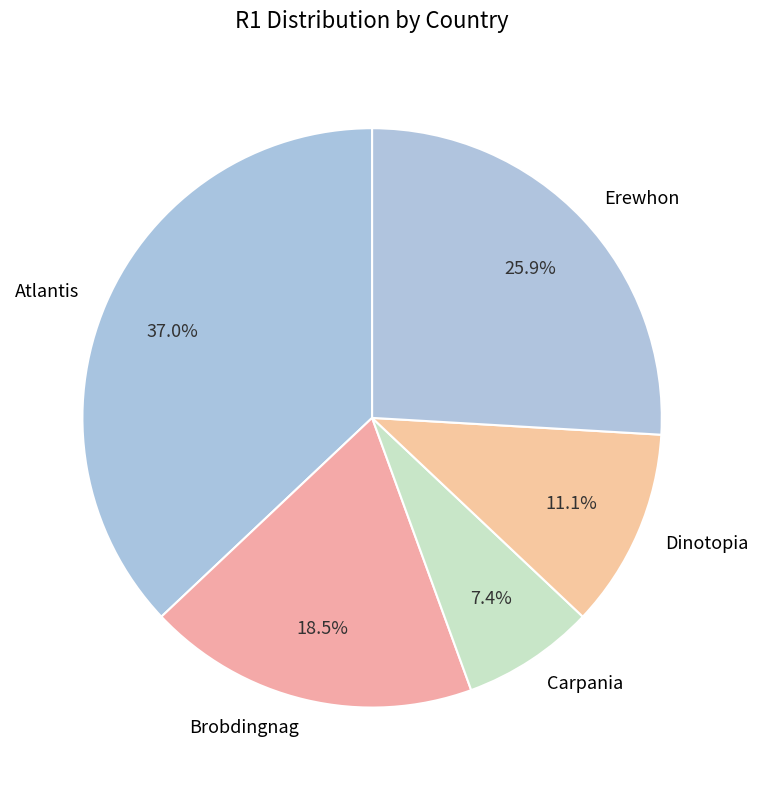

Does any single category account for the majority?

No